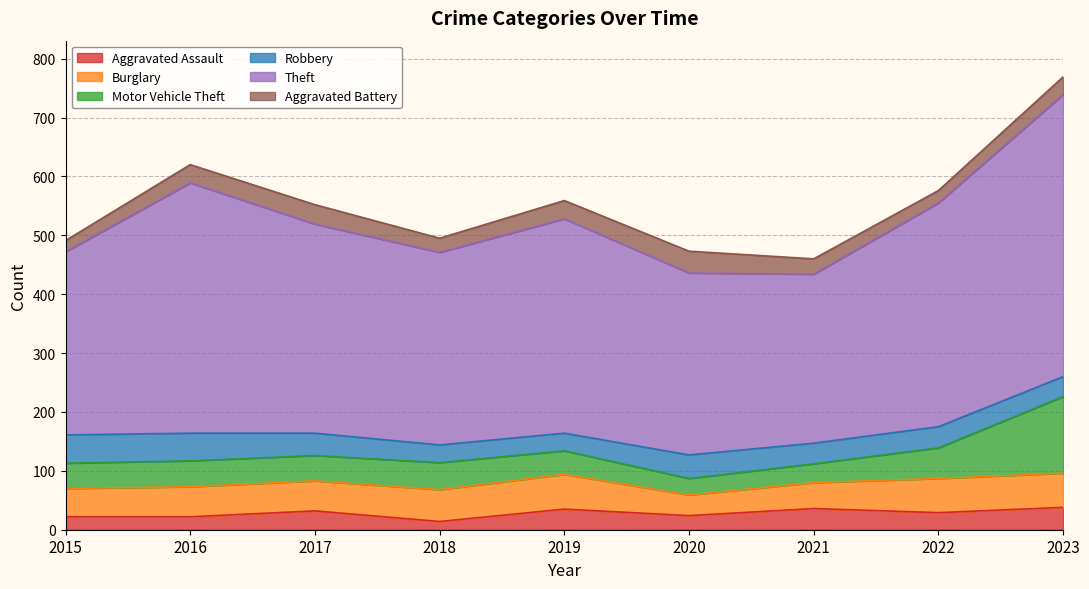

After their last crossing, which series has the higher values: Aggravated Battery or Robbery?

Robbery